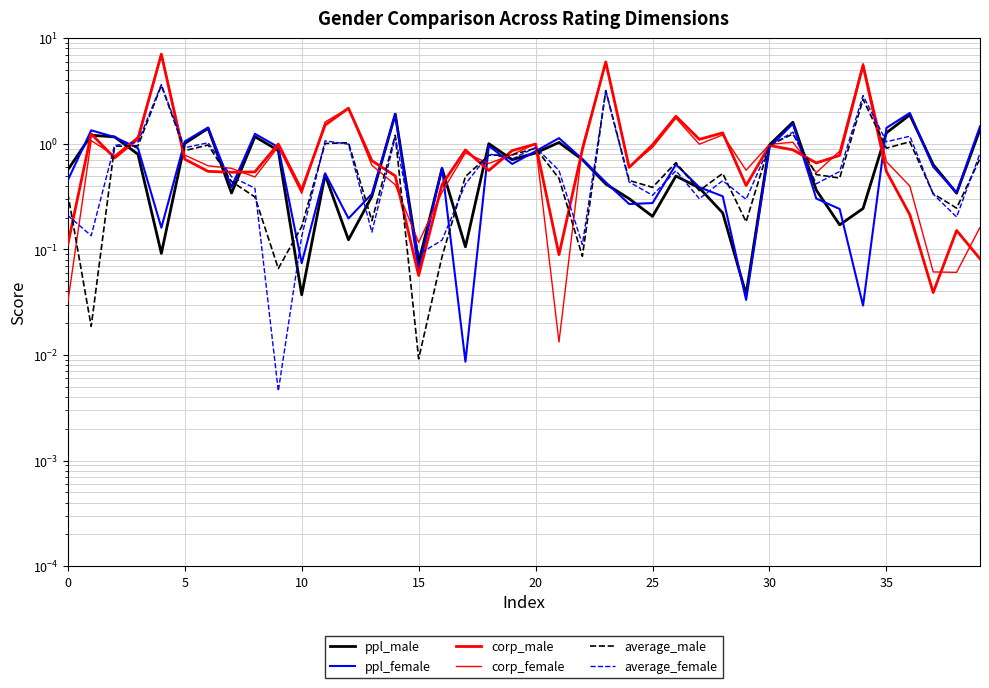

What is the average value of the corp_female series?

1.1